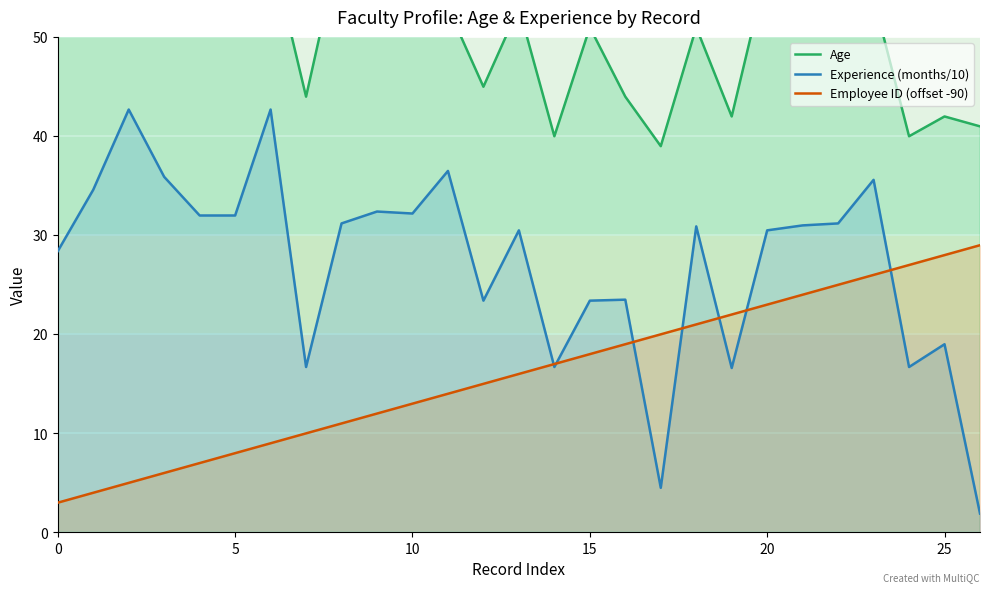

The Age series shows 57.0 at 20. True or false?

True